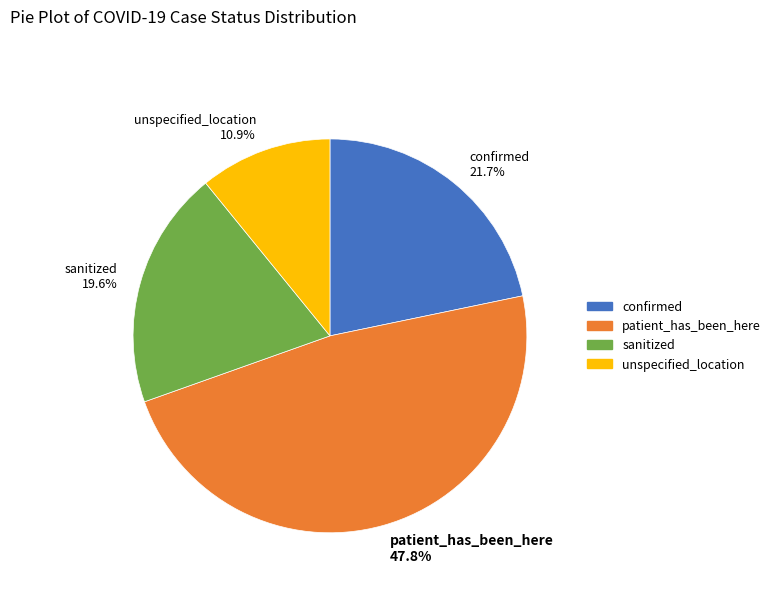

Count the number of slices in the pie.

4